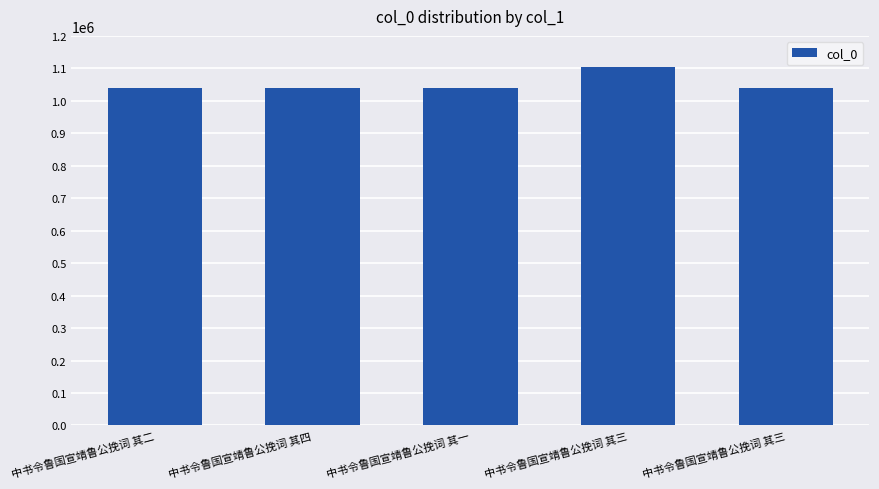

Which category has the lowest value across all series?

中书令鲁国宣靖鲁公挽词 其一